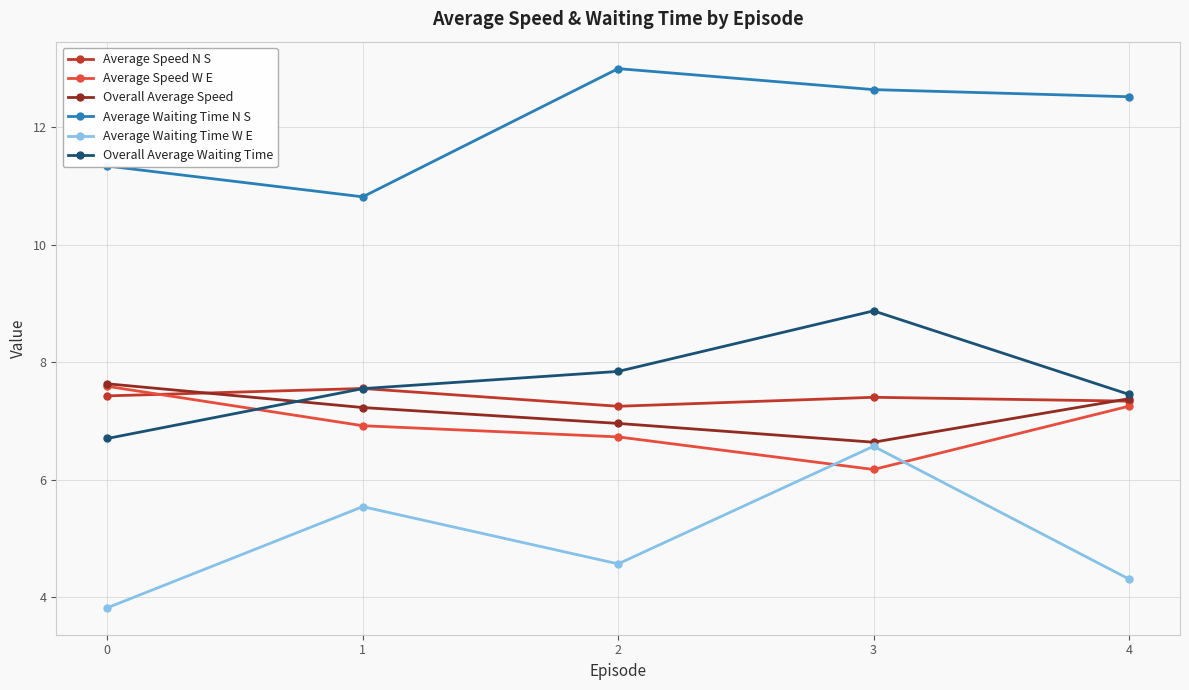

At how many categories does at least one series exceed 11?

4